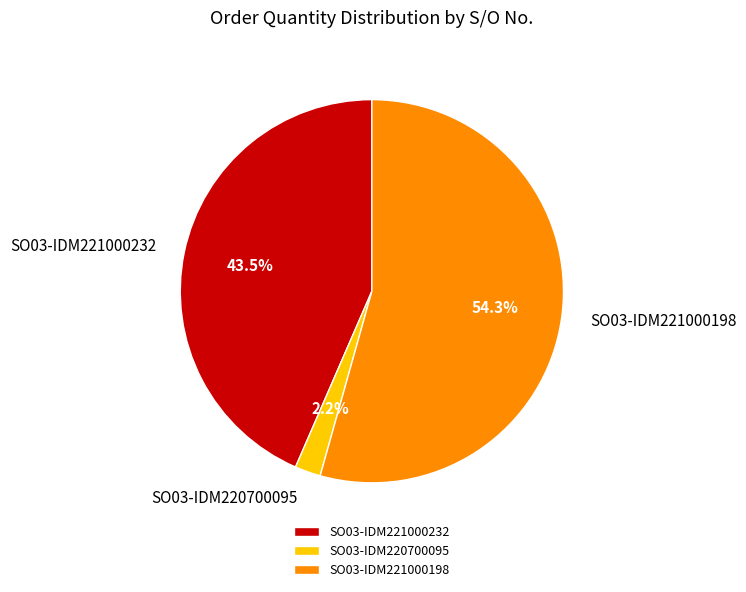

How many segments does this pie chart have?

3